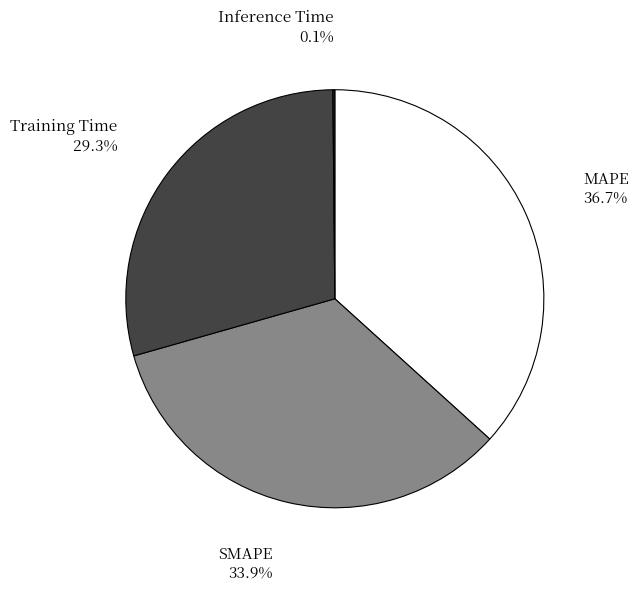

What percentage is the MAPE slice, to the nearest percent?

37%